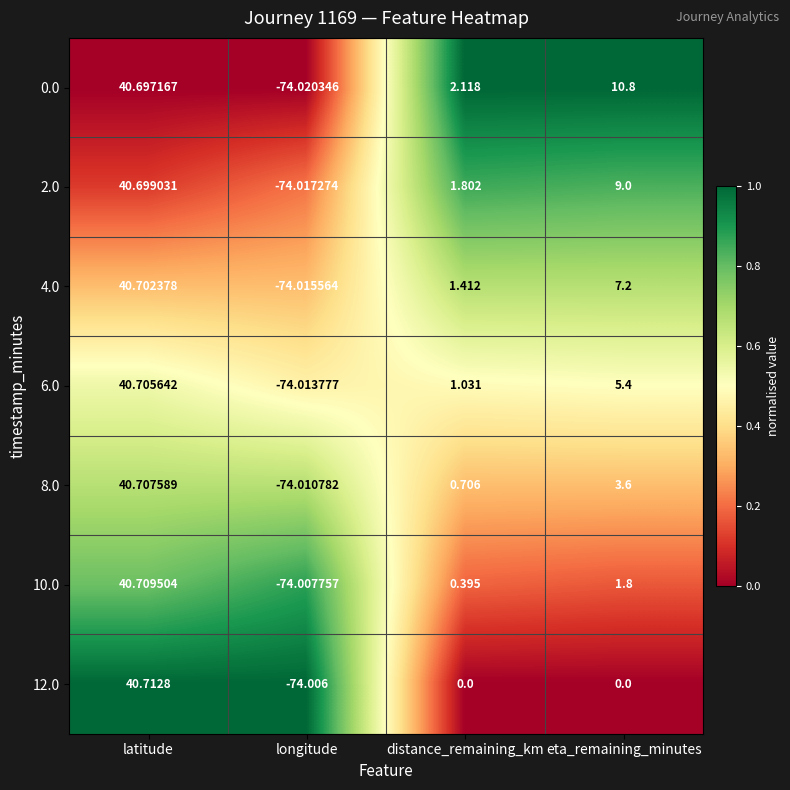

At which label does 4.0 reach its minimum?

longitude